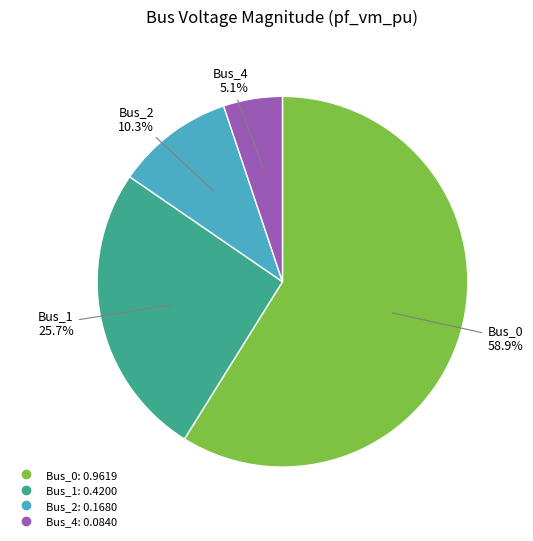

Is there a majority slice in this chart?

Yes